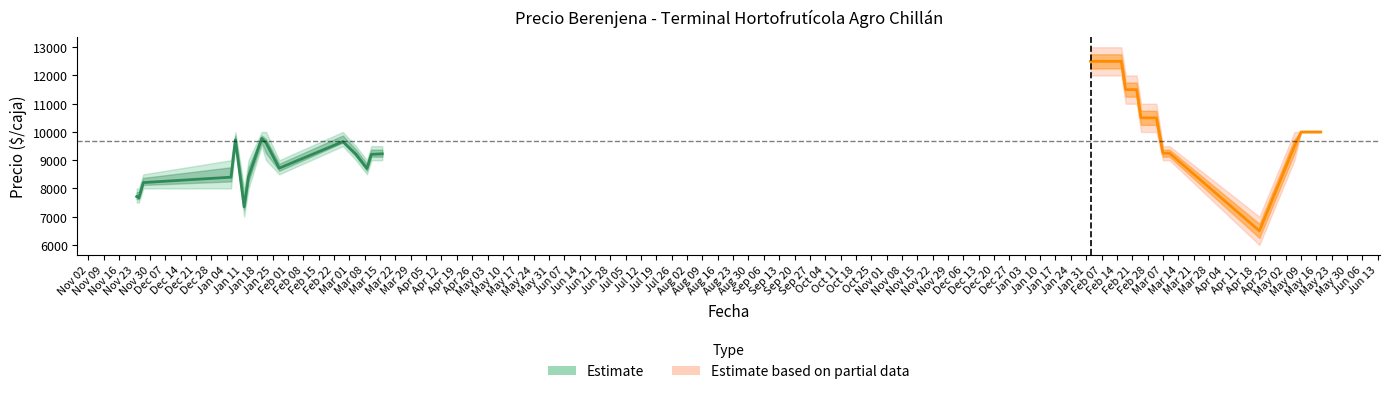

At which label does Precio promedio ponderado first exceed 9658?

2021-01-08